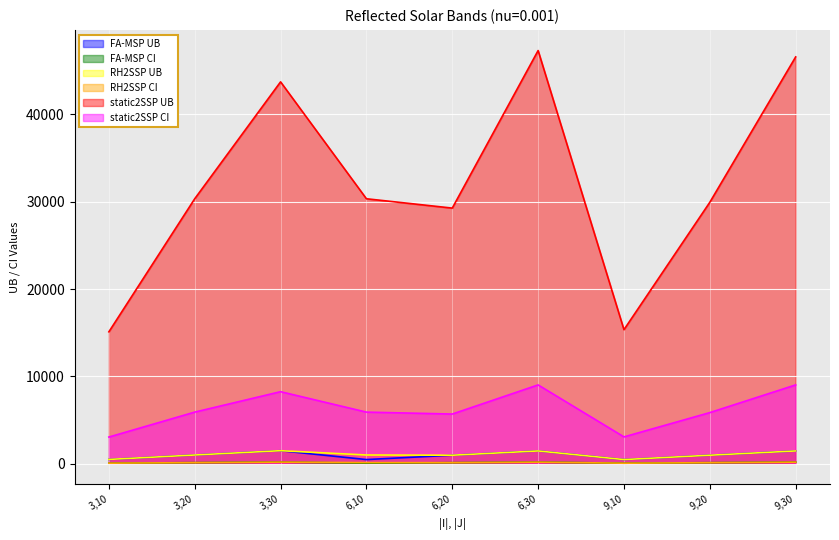

What is the value of the FA-MSP CI point at the 7th from the left?

63.0